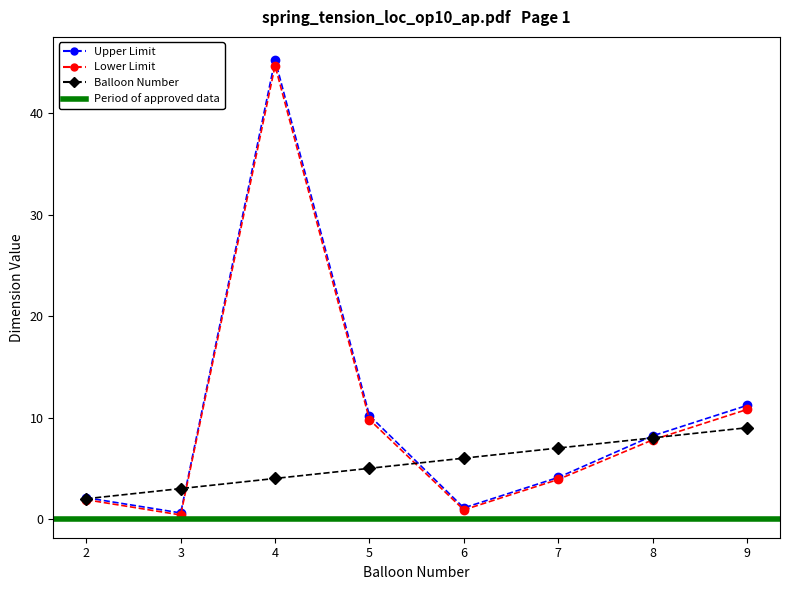

Is it true that Balloon Number equals 3.0 at 3?

True